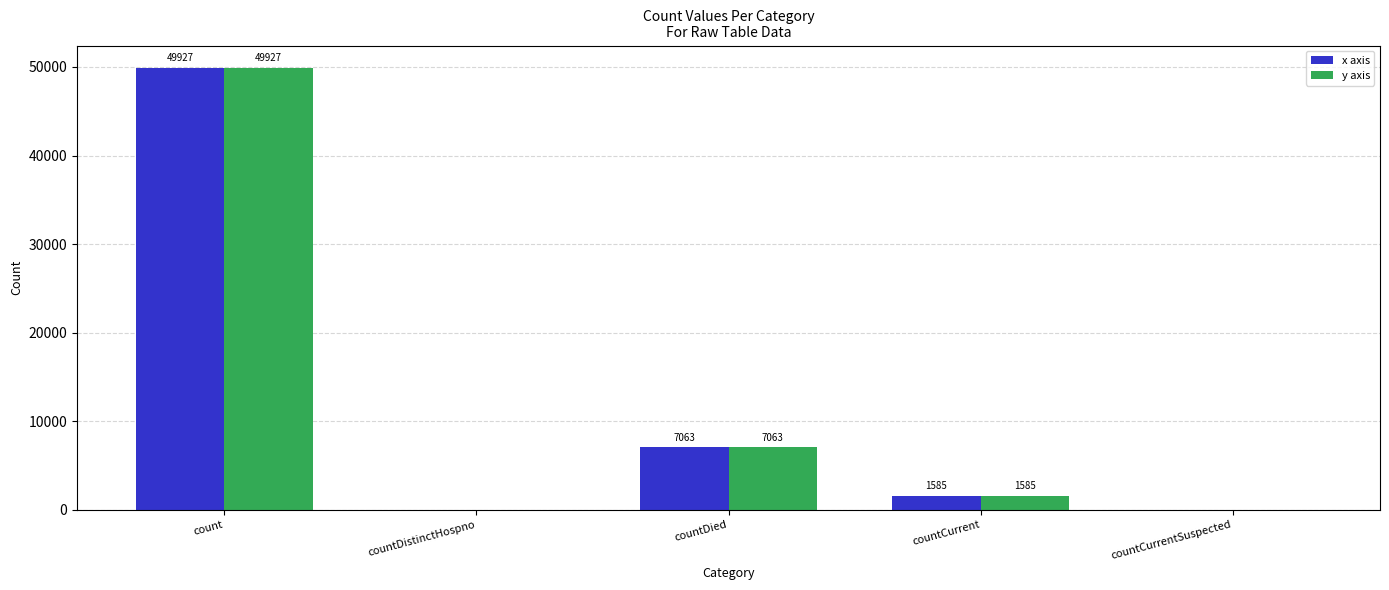

What are all the series names shown in the legend?

x axis, y axis